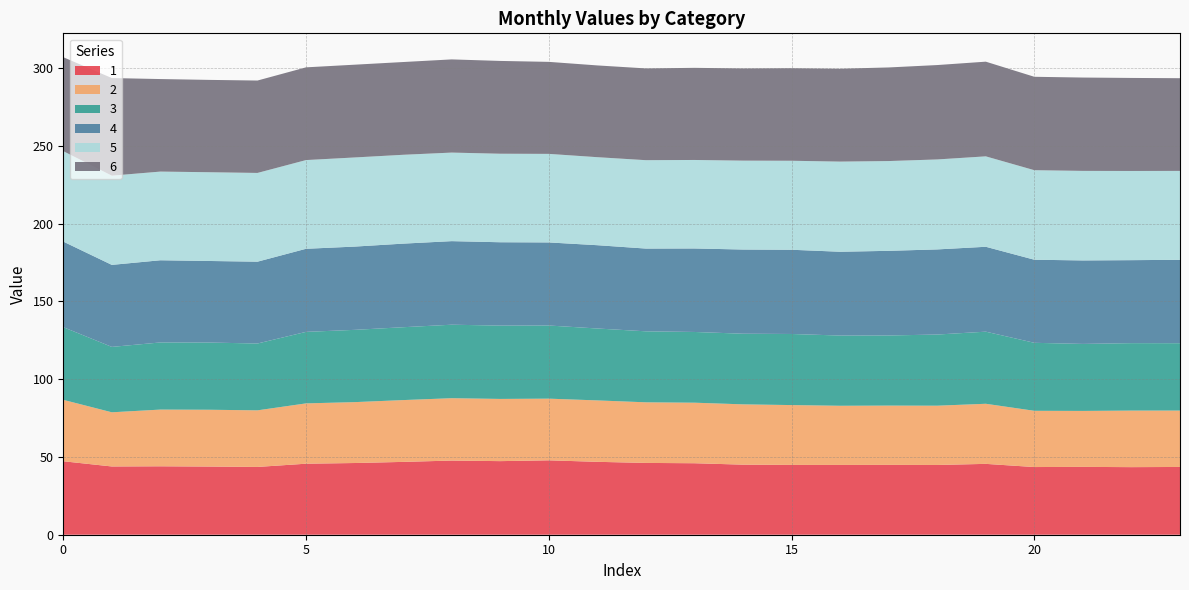

Reading right to left, list all the values displayed in this chart.

1: 43.6	43.5	43.6	43.5	45.6	44.9	44.9	44.9	44.9	45.1	46.0	46.2	46.9	47.8	47.3	47.7	46.8	46.1	45.7	43.6	43.8	44.0	43.9	47.2
2: 36.3	36.4	36.0	36.2	38.6	38.1	38.1	38.0	38.5	38.8	38.9	39.0	39.5	39.7	40.0	40.1	39.8	39.2	38.8	36.4	36.5	36.5	34.8	39.5
3: 43.3	43.4	43.1	43.7	46.4	45.8	45.1	45.2	45.7	45.4	45.5	45.7	46.2	47.0	47.2	47.3	46.9	46.5	46.0	43.0	43.2	43.2	42.1	46.7
4: 53.6	53.4	53.7	53.4	54.6	54.7	54.4	53.9	54.2	54.1	53.7	53.2	53.6	53.4	53.6	53.7	53.8	53.5	53.4	52.6	52.5	52.9	52.7	55.0
5: 57.2	57.4	57.6	57.6	58.2	57.9	57.7	58.0	57.2	57.2	56.9	56.8	56.6	56.9	56.9	57.0	57.1	57.3	57.1	57.1	57.1	57.0	57.4	58.2
6: 59.6	59.8	60.0	60.1	60.9	60.7	60.2	59.7	59.5	59.3	59.2	59.0	59.0	59.2	59.7	59.9	59.6	59.7	59.6	59.4	59.4	59.5	62.8	60.4